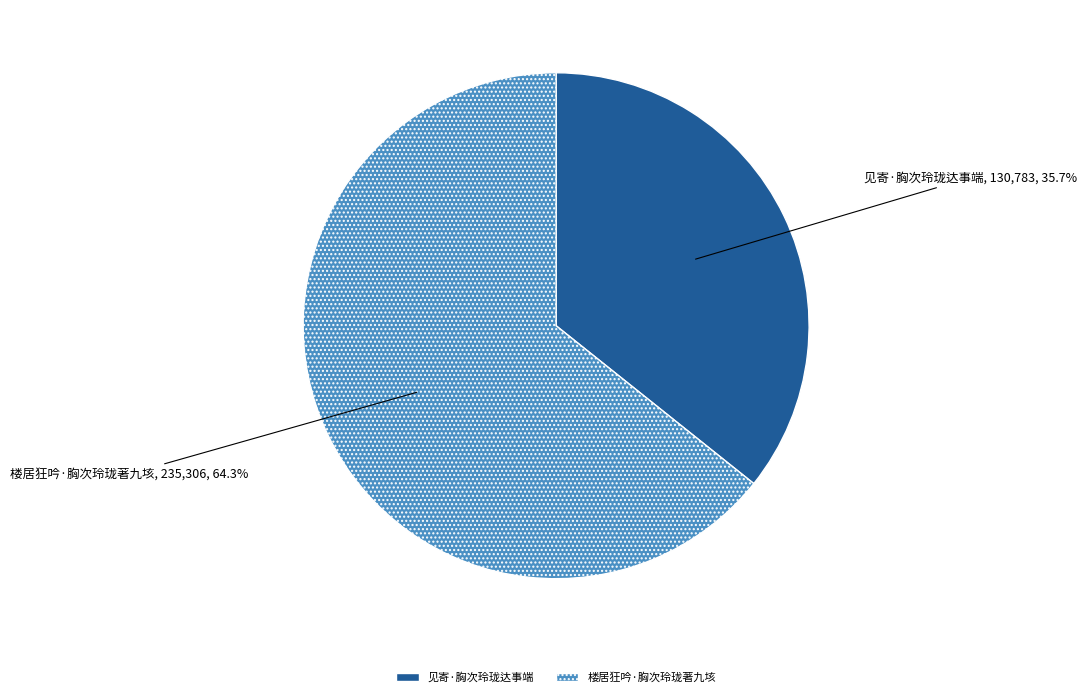

The 楼居狂吟·胸次玲珑著九垓 slice represents 76% of the pie. True or false?

False